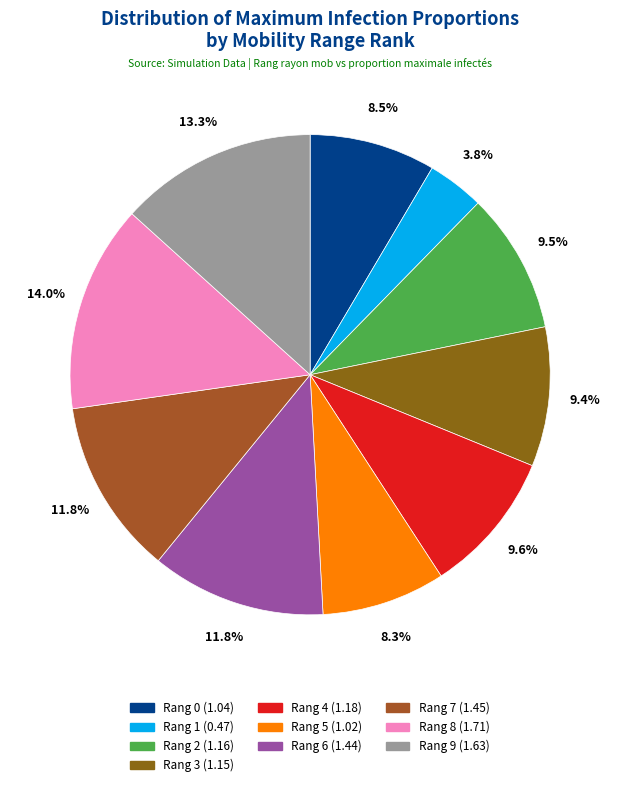

How many slices are in this pie chart?

10